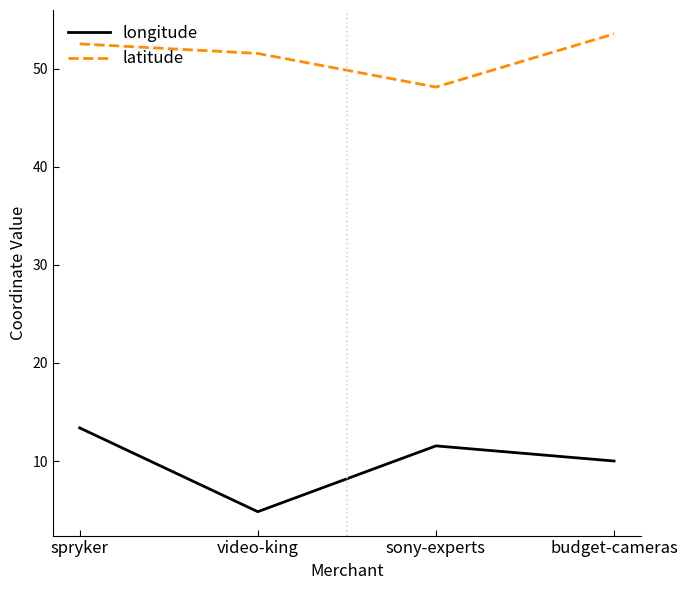

Which series changed the most between spryker and sony-experts?

latitude